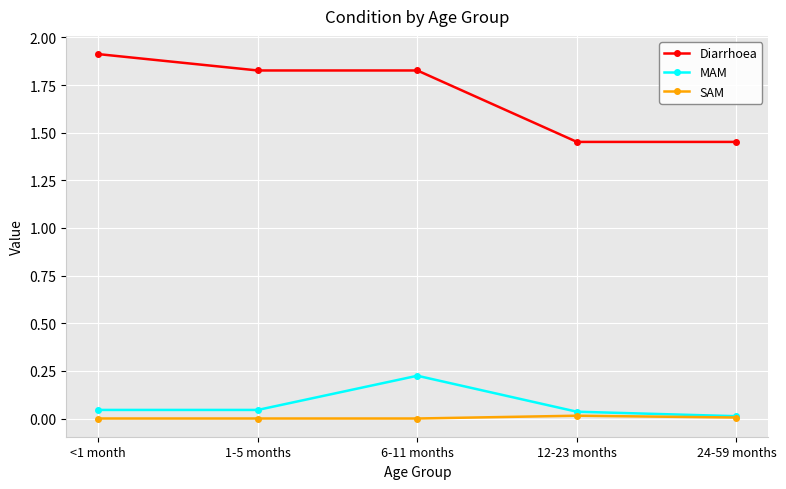

What is the label of the 5th point from the right?

<1 month